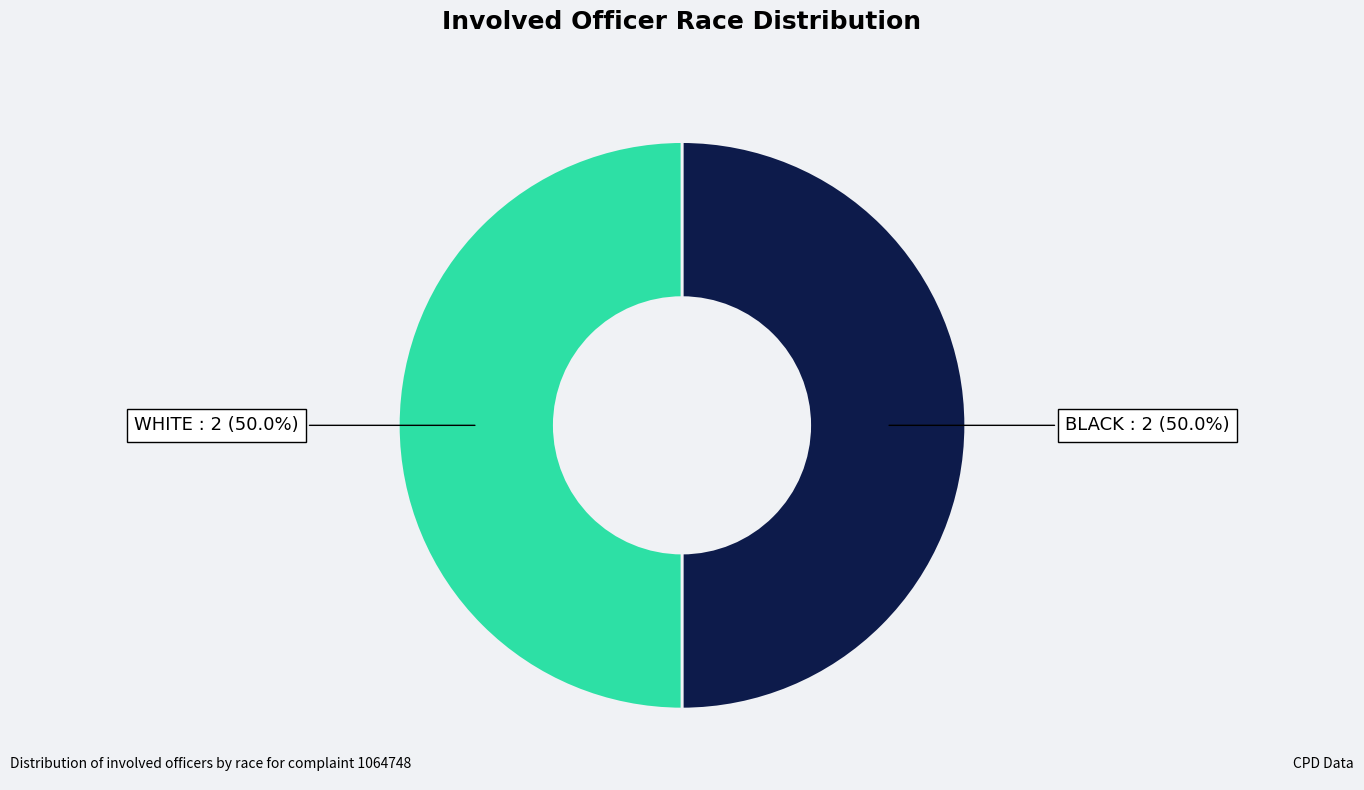

How many segments does this pie chart have?

2